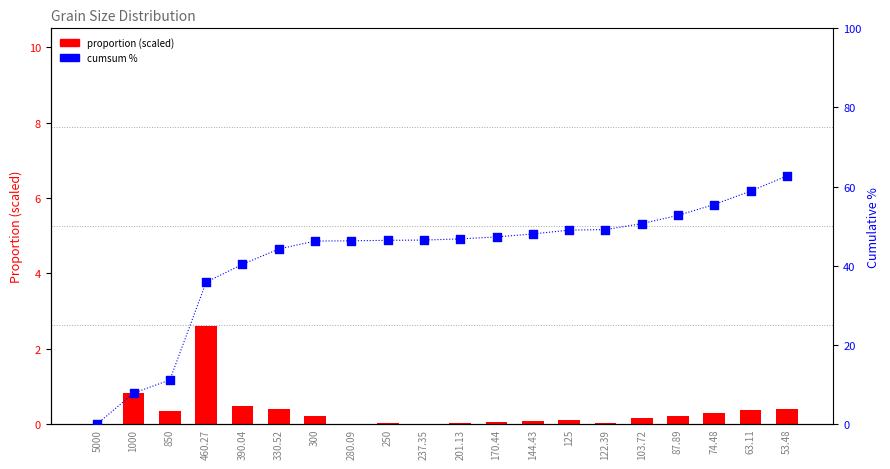

Which series contains the highest Y value?

cumsum %